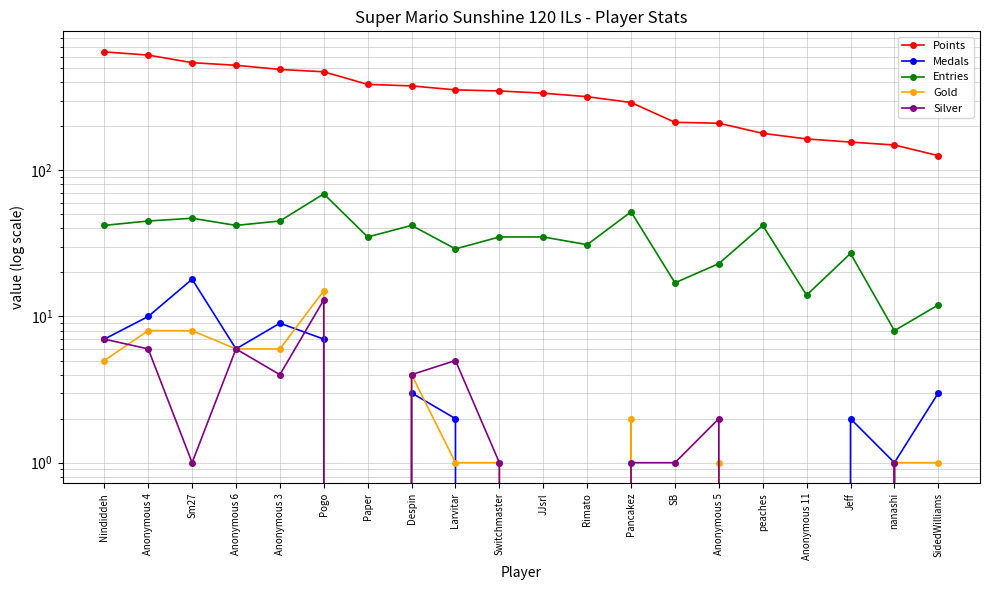

Rank the series by their maximum value, from lowest to highest.

Silver, Gold, Medals, Entries, Points